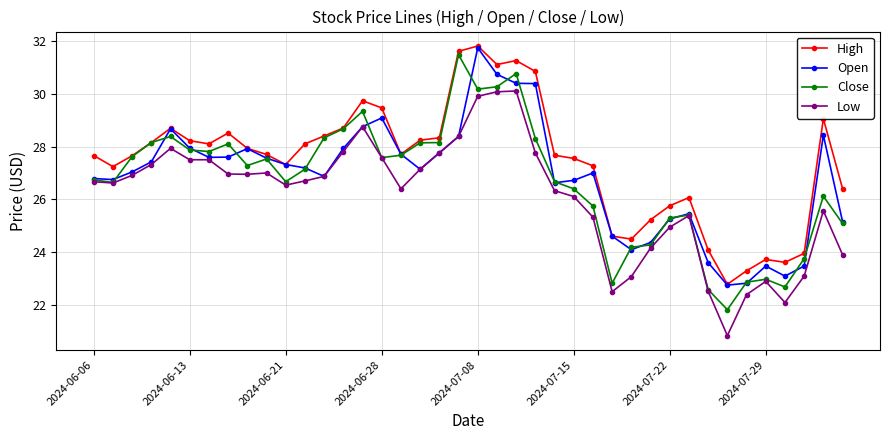

Which series has the largest total across all categories?

High